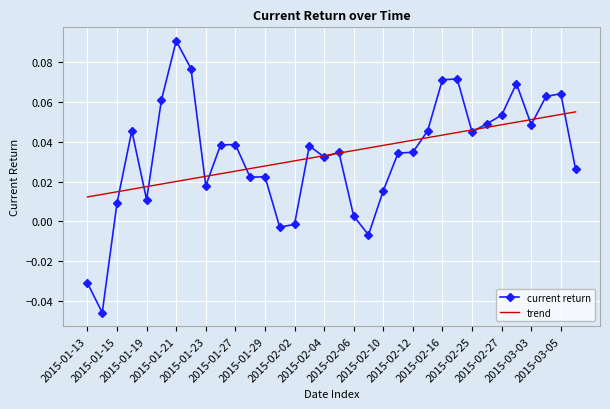

Which series has the widest spread of values?

current return